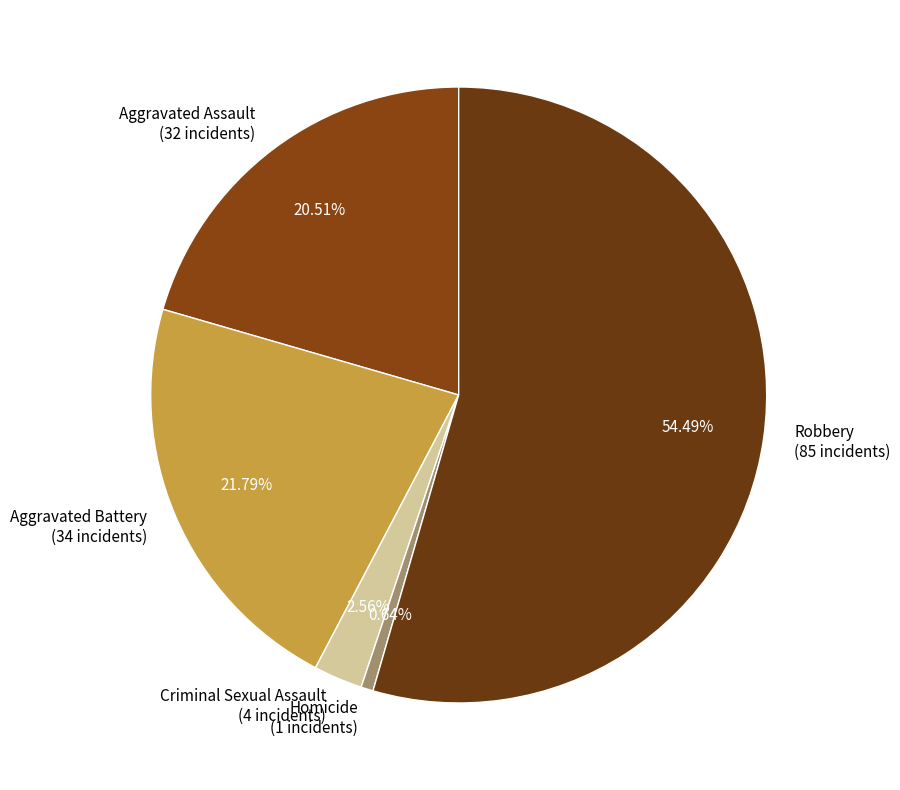

Count the number of slices in the pie.

5